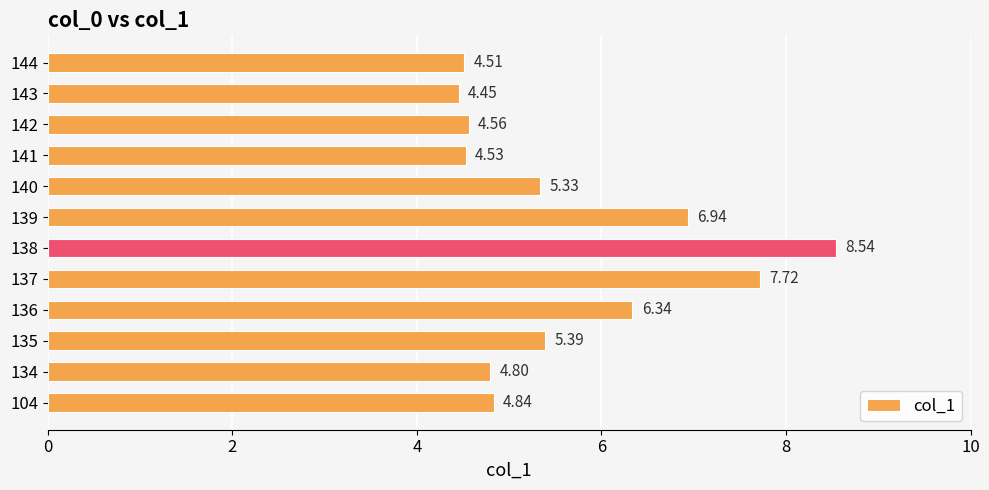

What is the average value?

5.7